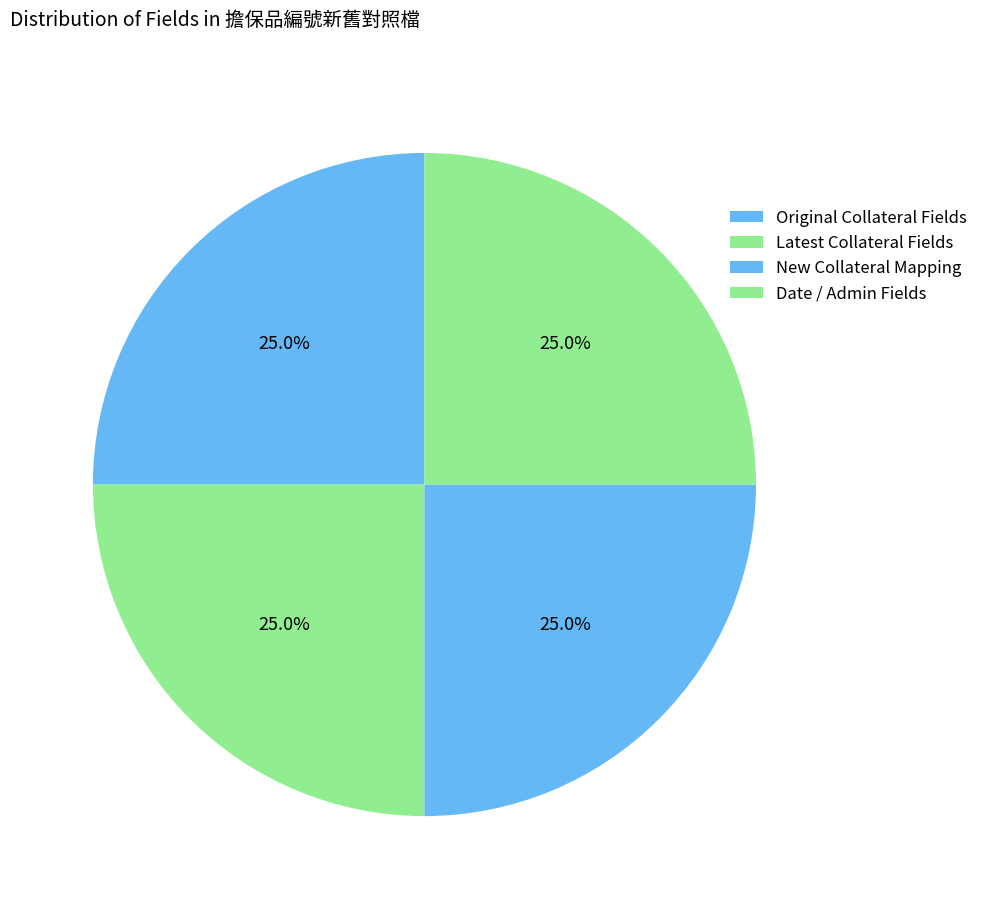

How many slices are in this pie chart?

4